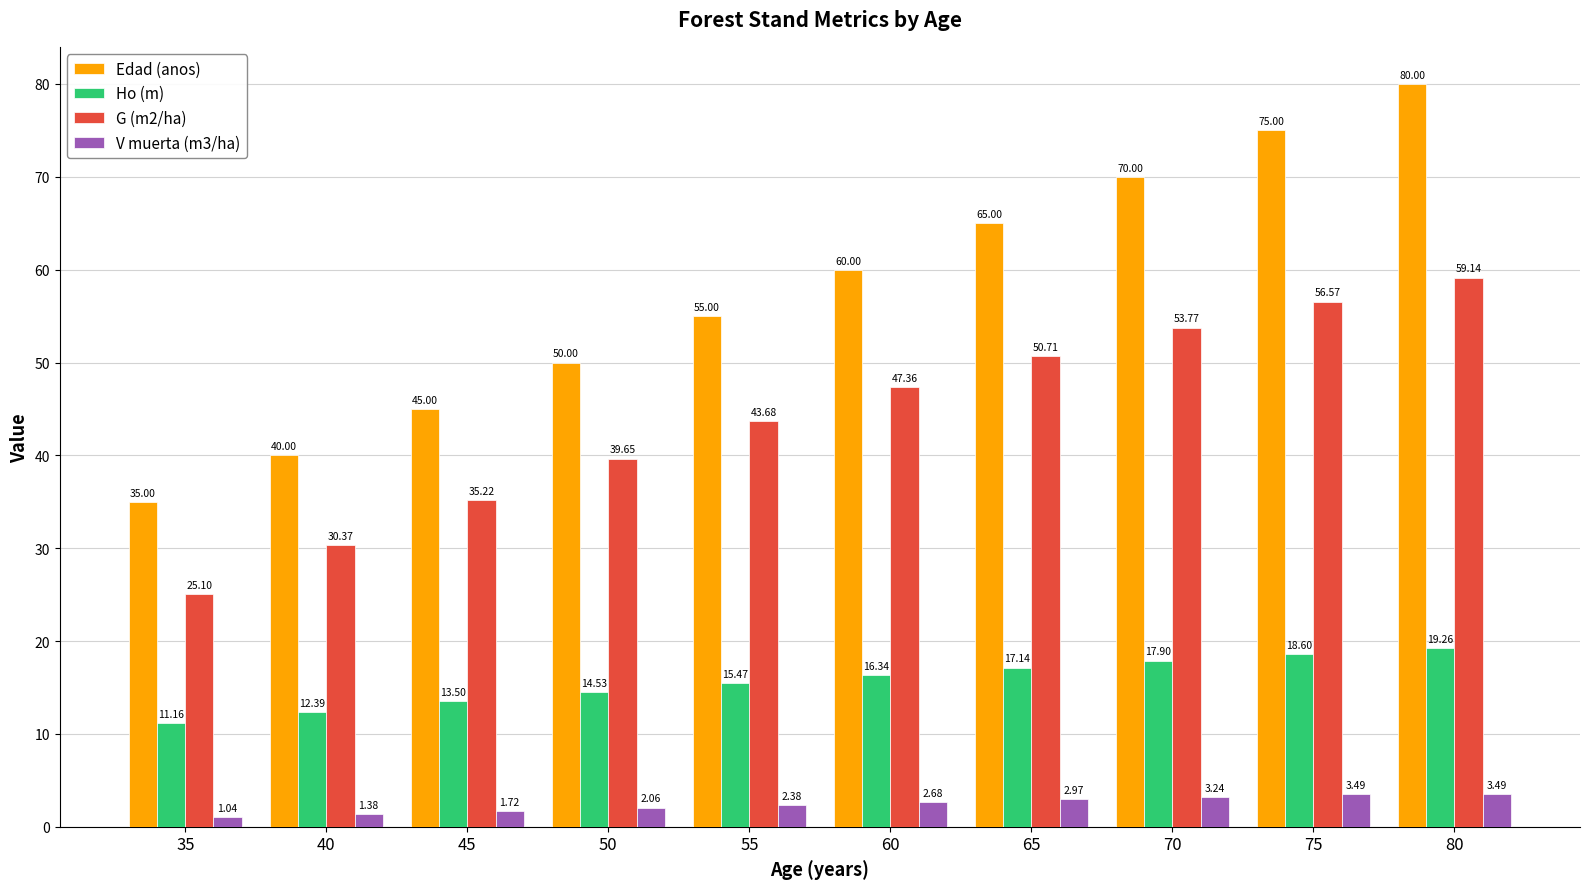

Does the chart contain any negative values?

No